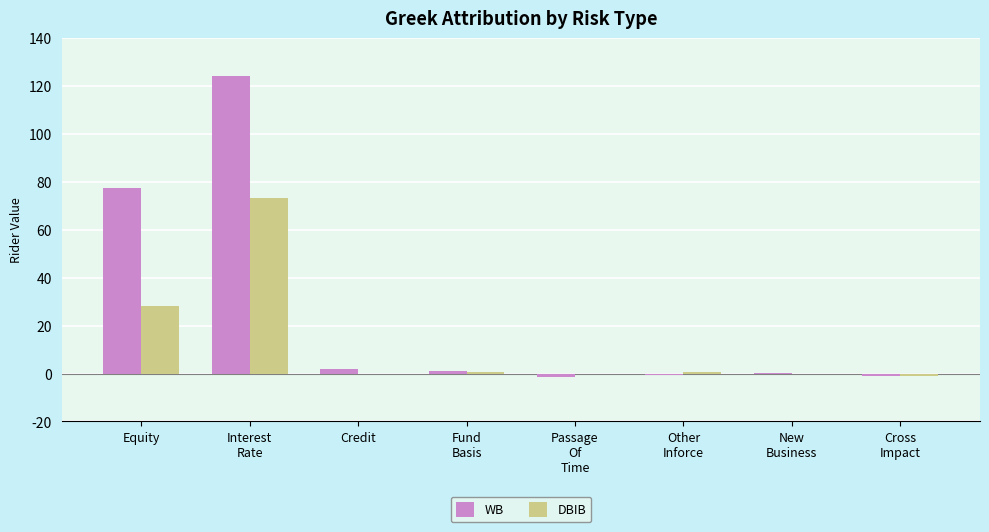

At which category is the sum across all series the highest?

Interest
Rate